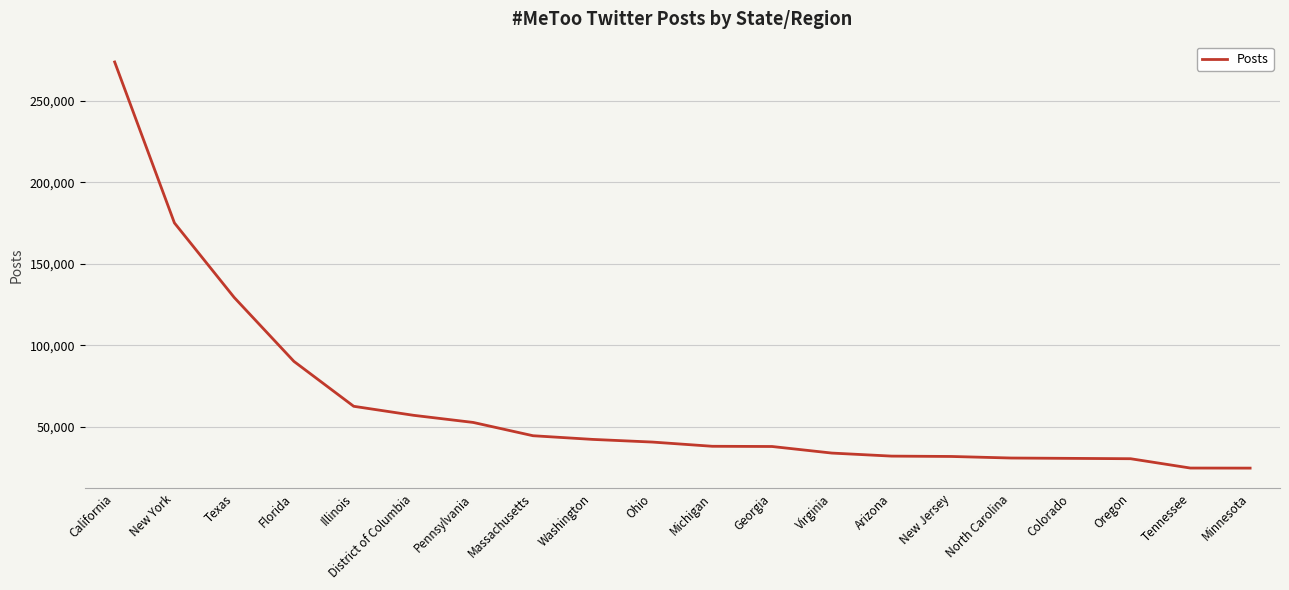

What is the maximum value shown in the chart?

273825